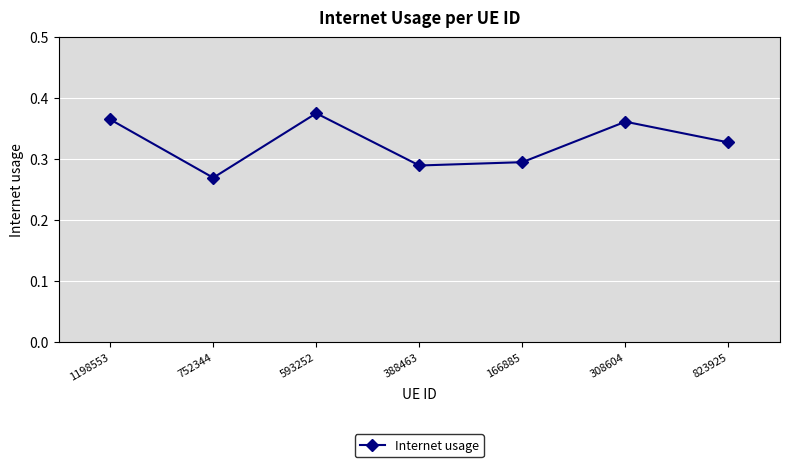

What is the label of the 3rd point from the right?

166885